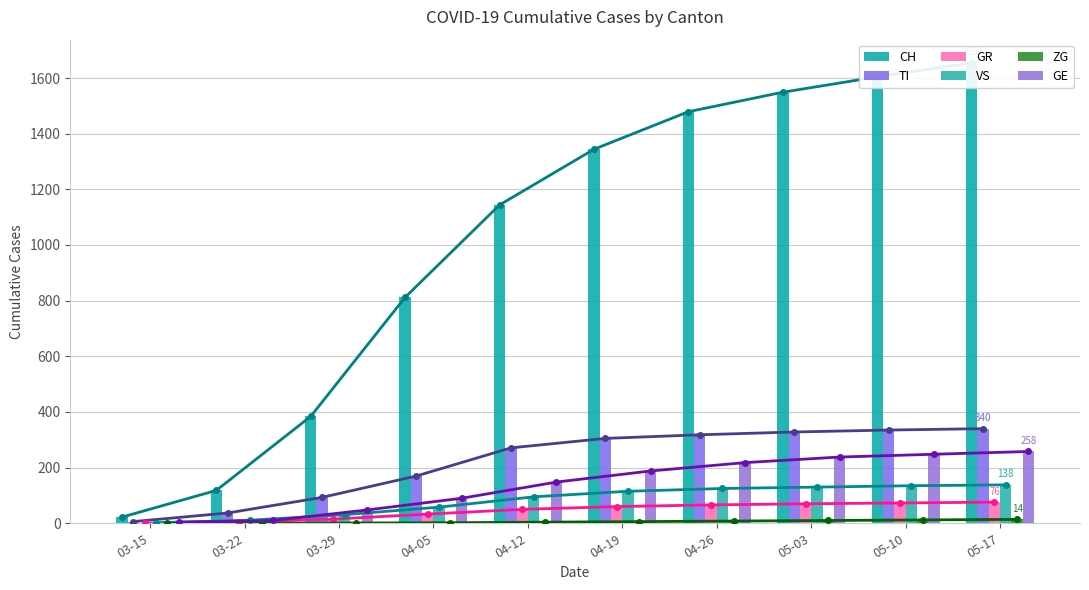

Is it true that CH equals 22 at 03-15?

True